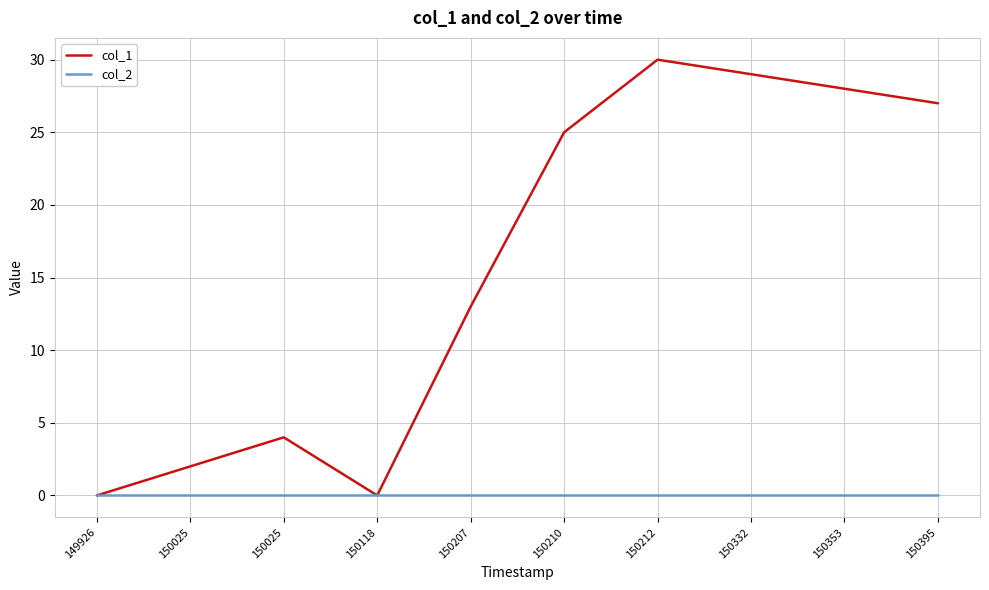

The col_1 series shows 41 at 150395. True or false?

False